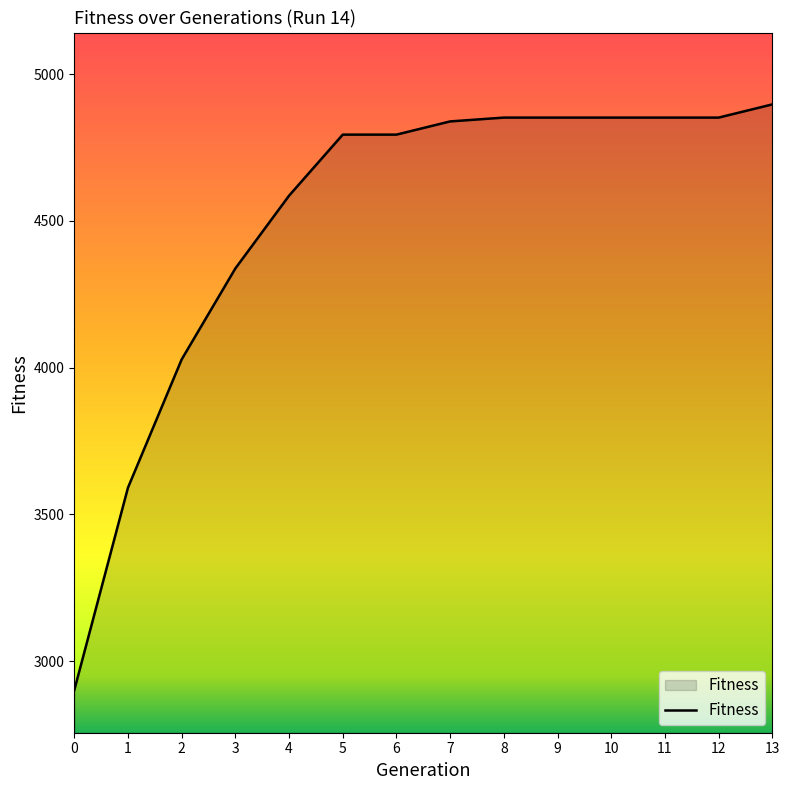

The value at 12 is 2183. True or false?

False